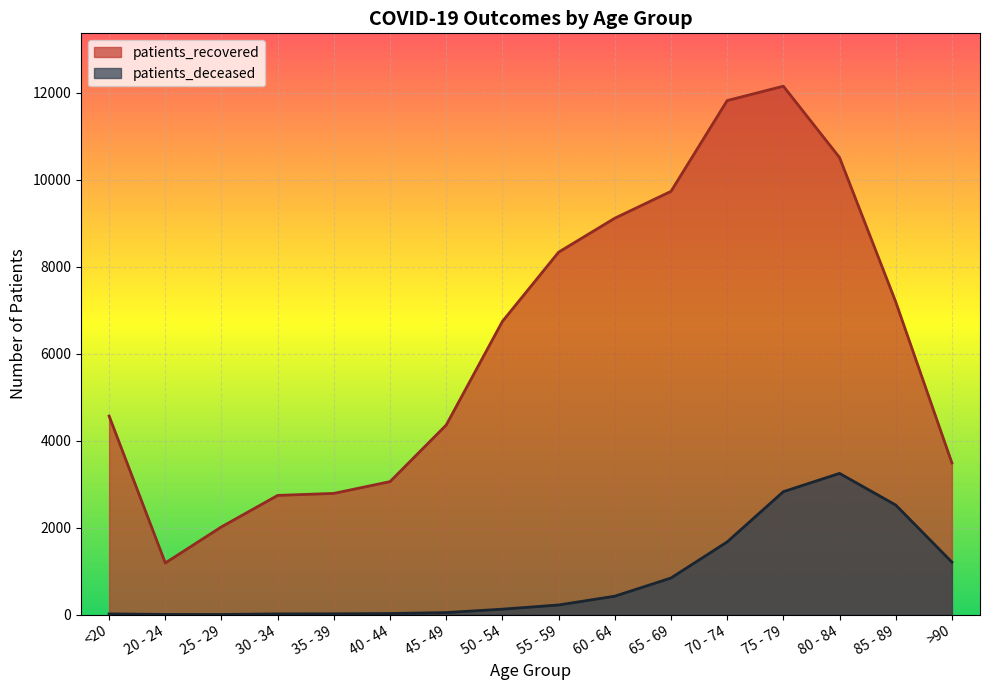

True or false: patients_recovered and patients_deceased cross at least once.

False